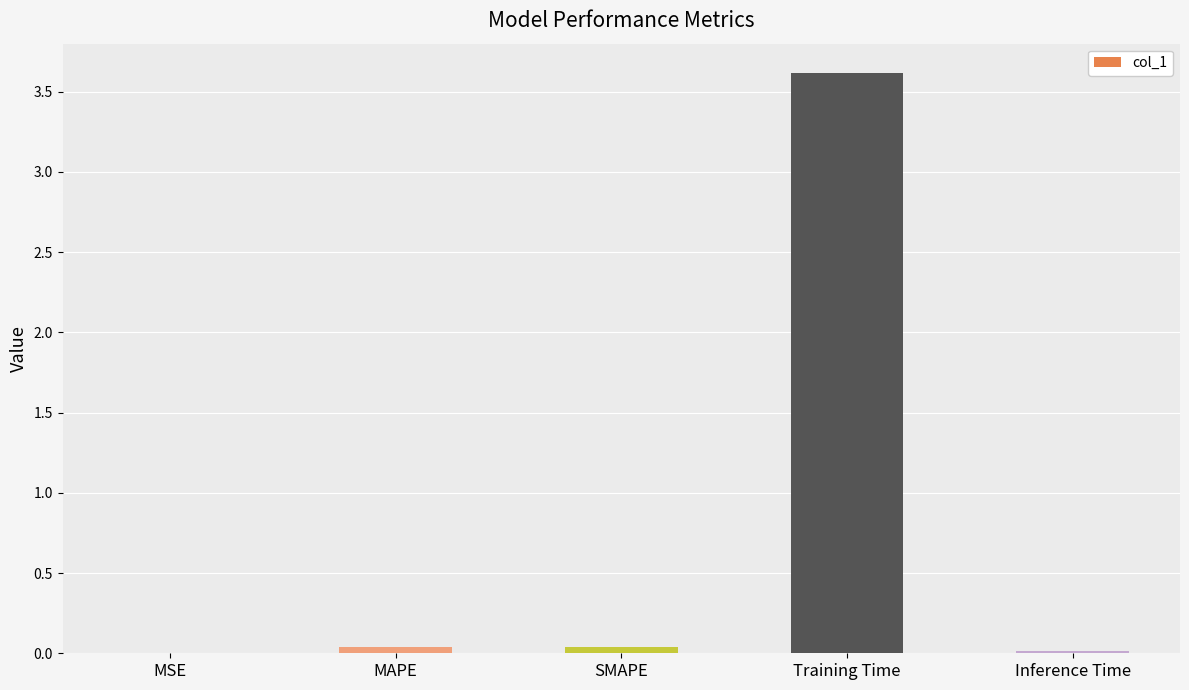

True or false: the data shows 0.0 at Inference Time.

True